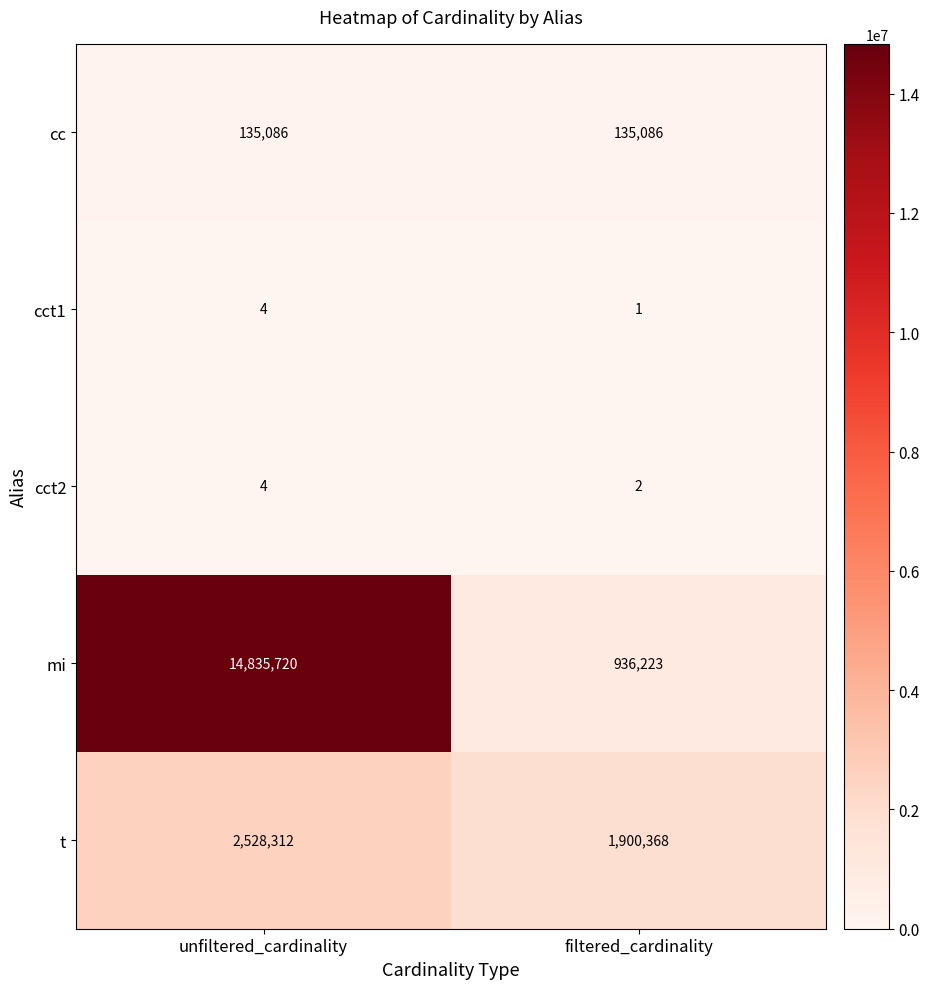

Rank the series at filtered_cardinality from lowest to highest value.

cct1, cct2, cc, mi, t